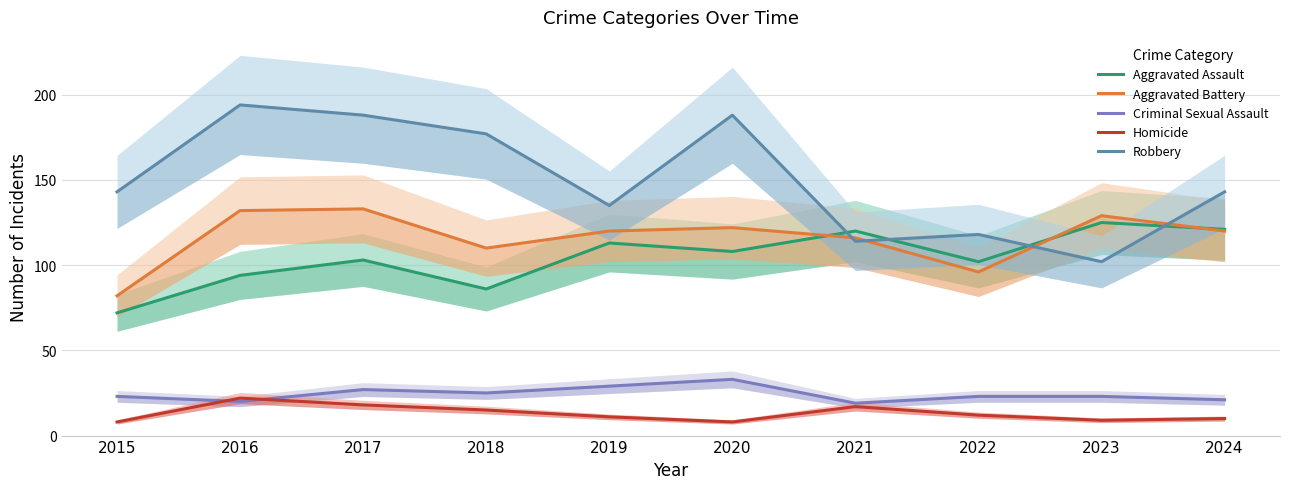

How many lines are shown in the chart?

5